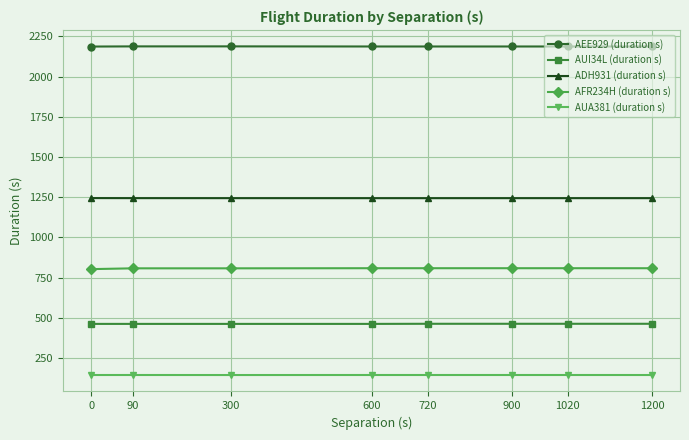

Is it true that ADH931 (duration s) equals 1243.9 at 300?

True